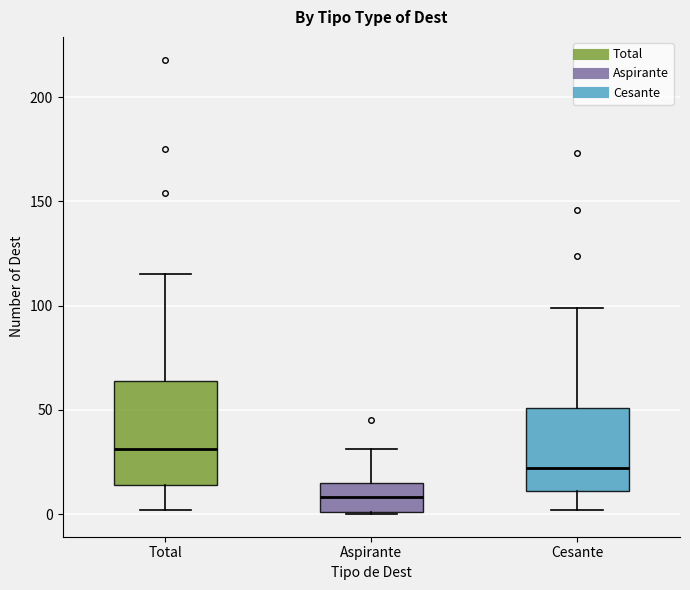

Reading left to right, read every box against the y-axis: the position of its median line, the range the box covers, and the ends of its whiskers. The values are not printed on the chart, so give them approximately, as read against the axis.

Total: median 30, box 15 to 65, whiskers 0 to 115
Aspirante: median 10, box 0 to 15, whiskers 0 to 30
Cesante: median 20, box 10 to 50, whiskers 0 to 100